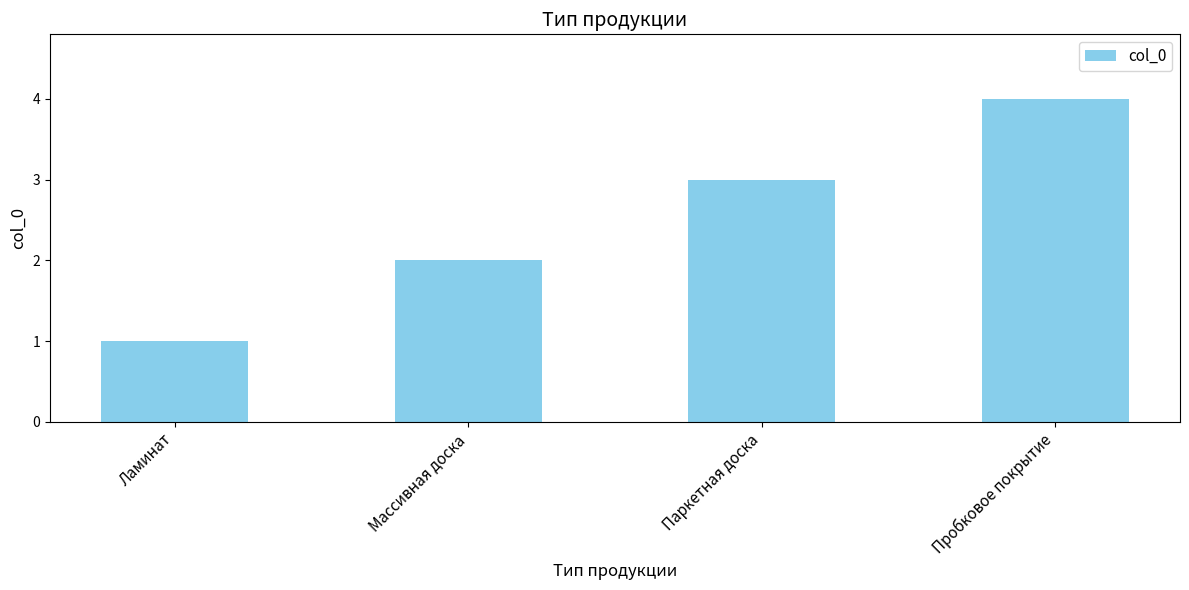

The value at Паркетная доска is 2. True or false?

False